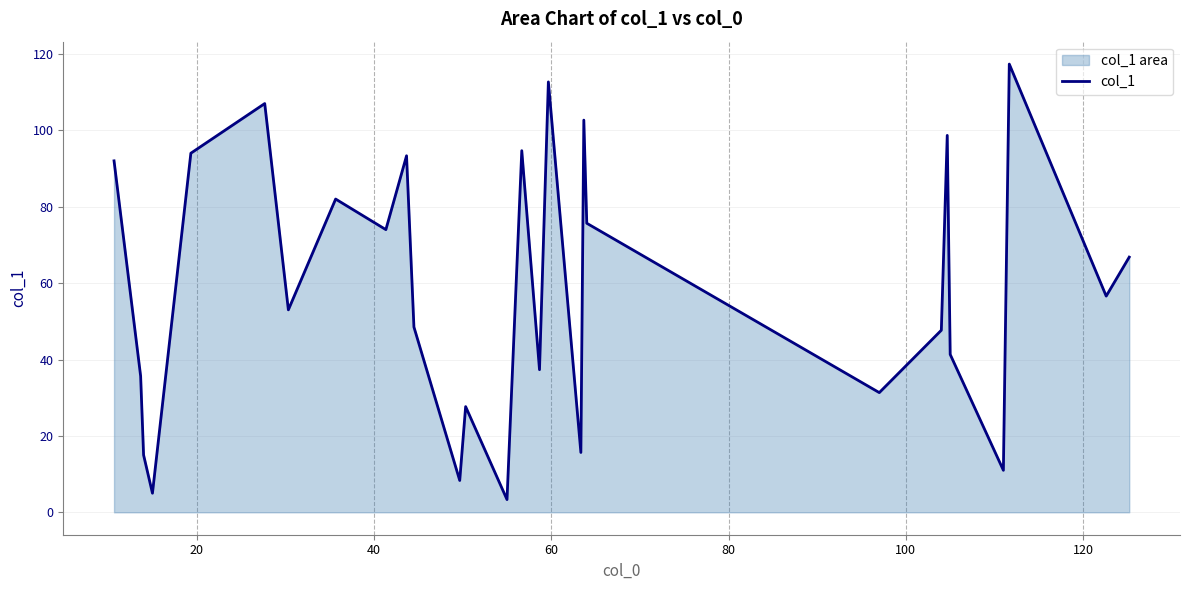

True or false: there are more than 0 points higher than both neighbors.

True